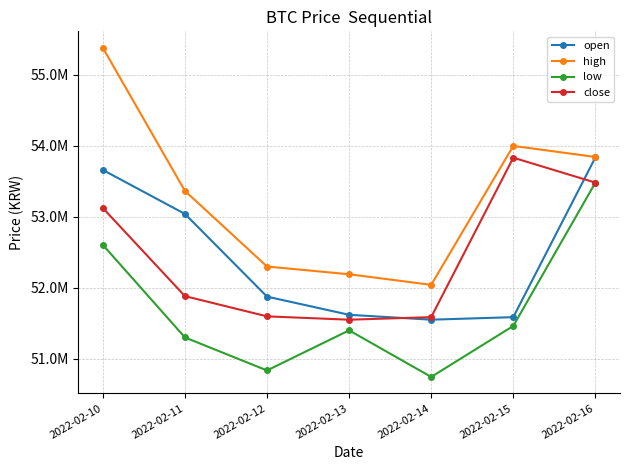

The value of high at 2022-02-13 is 19630184. True or false?

False